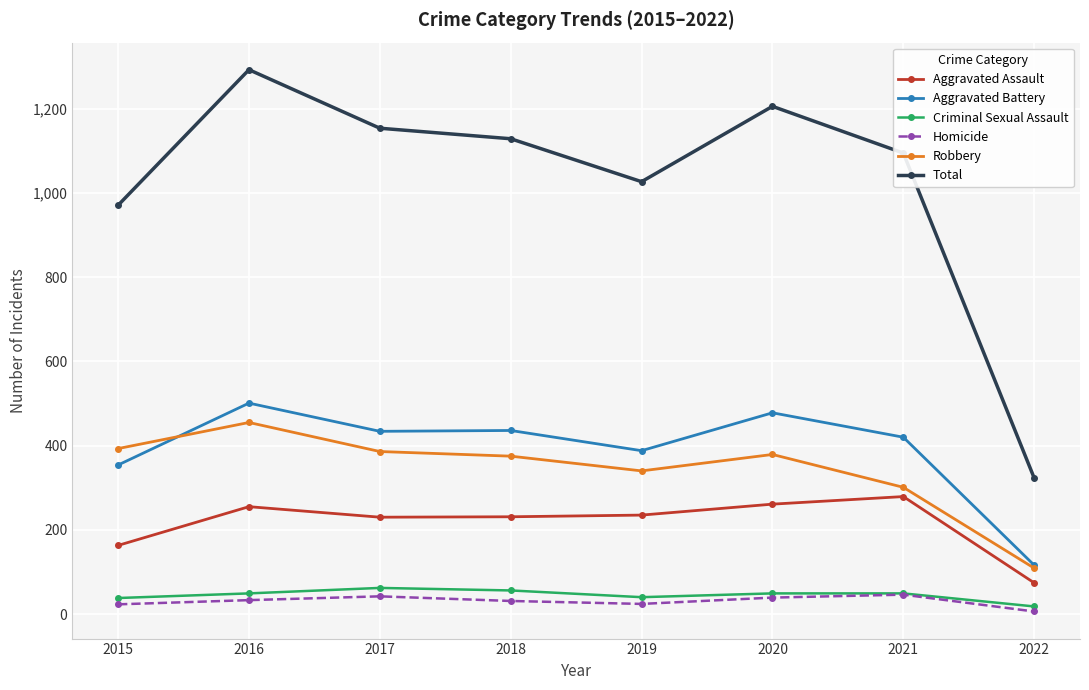

List the series in order of their peak value, highest first.

Total, Aggravated Battery, Robbery, Aggravated Assault, Criminal Sexual Assault, Homicide